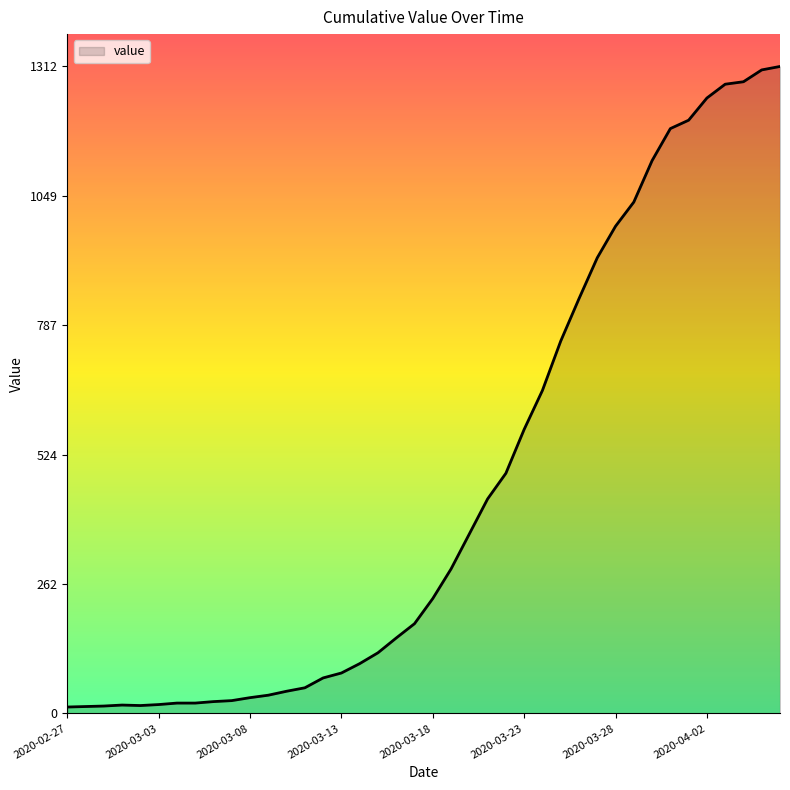

What is the difference between the maximum and minimum values?

1299